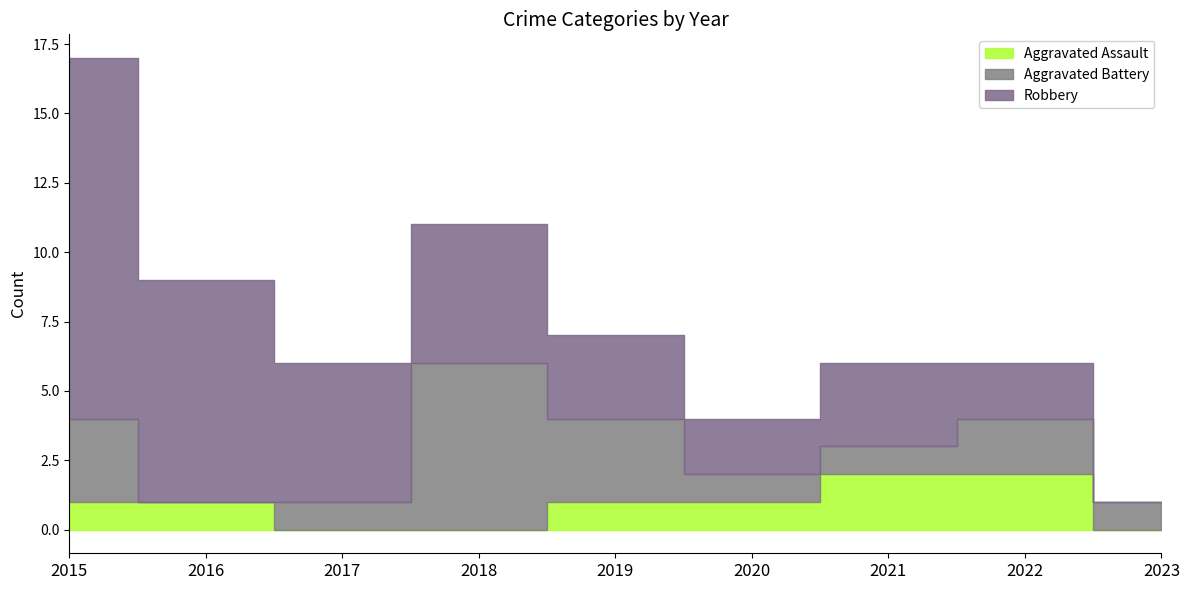

The value of Robbery at 2023 is 6. True or false?

False